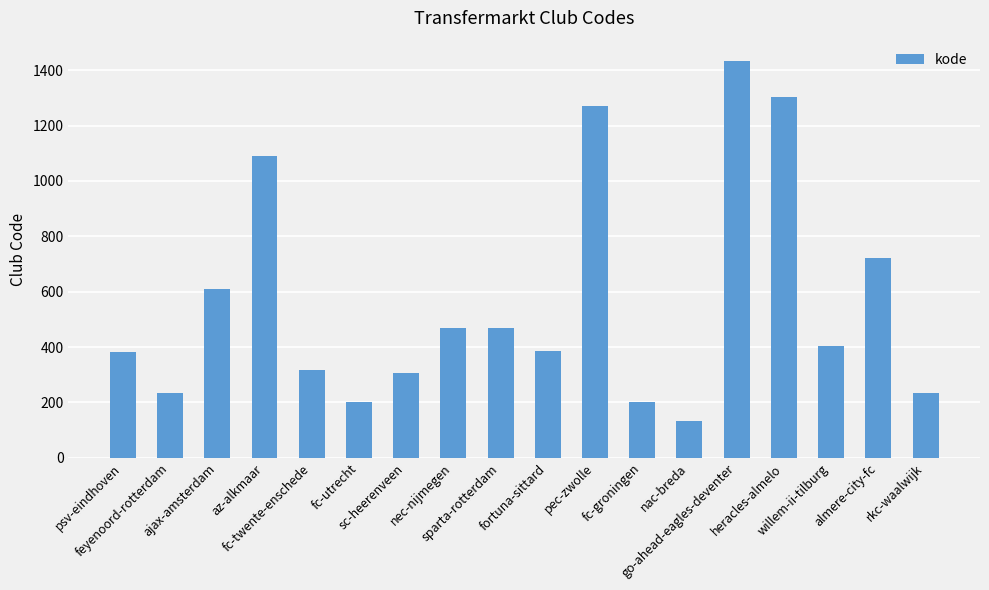

What position from the left is pec-zwolle?

11